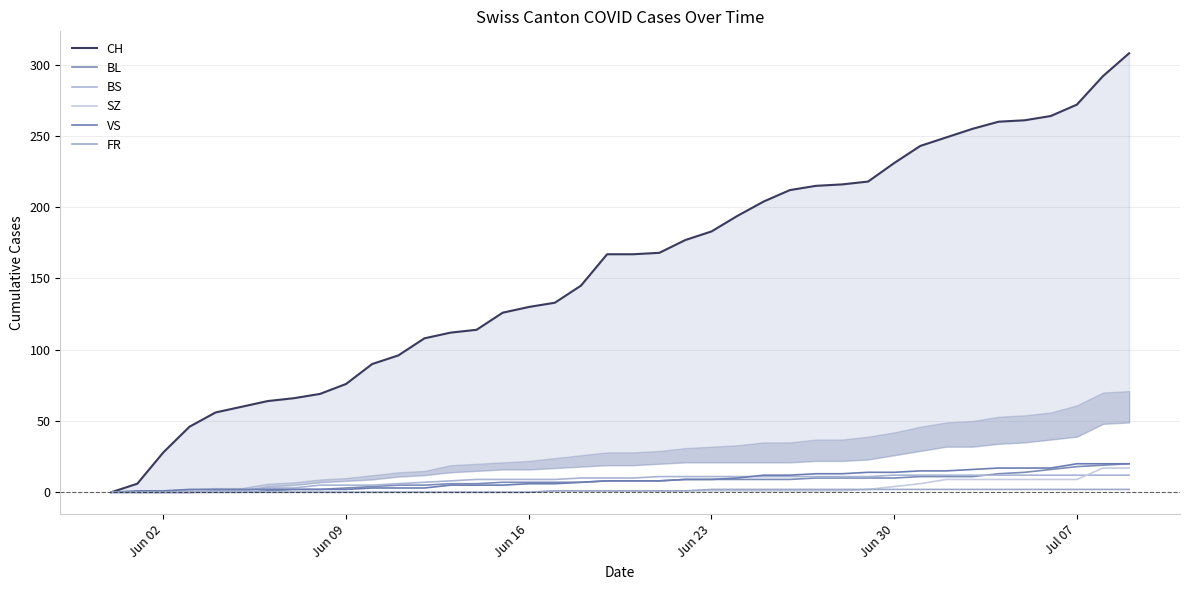

Read the VS value at Jun 09.

2